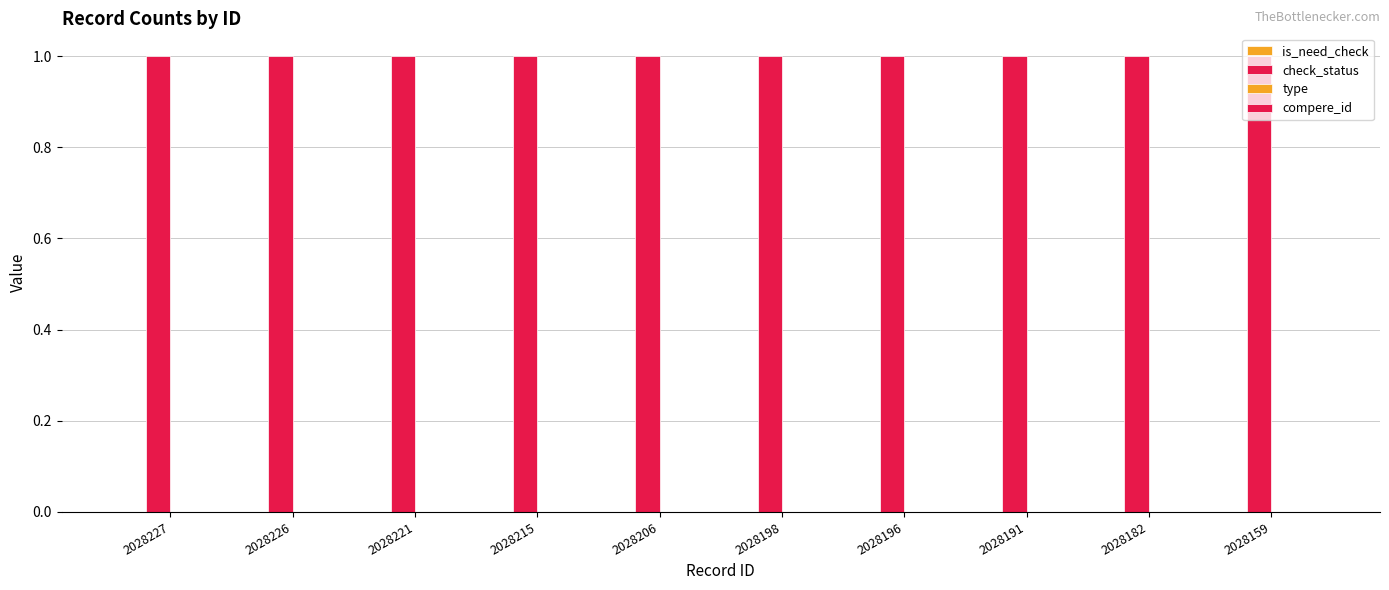

How many bars are there in each group?

4